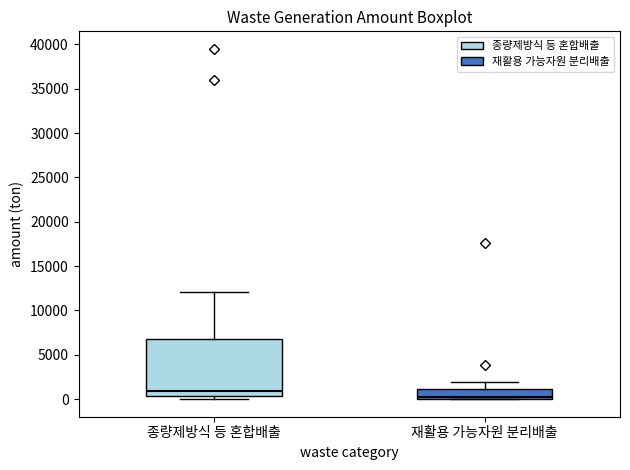

Reading left to right, transcribe this box plot: for each box, give where its median line is, the range the box spans, and where its two whiskers end, as read against the y-axis. The values are not printed on the chart, so give them approximately, as read against the axis.

종량제방식 등 혼합배출: median 1000, box 500 to 7000, whiskers 0 to 12000
재활용 가능자원 분리배출: median 0 (just above the box's lower edge), box 0 to 1000, whiskers 0 to 2000